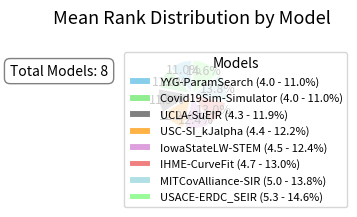

To the nearest percent, what percentage of the pie is USACE-ERDC_SEIR?

15%